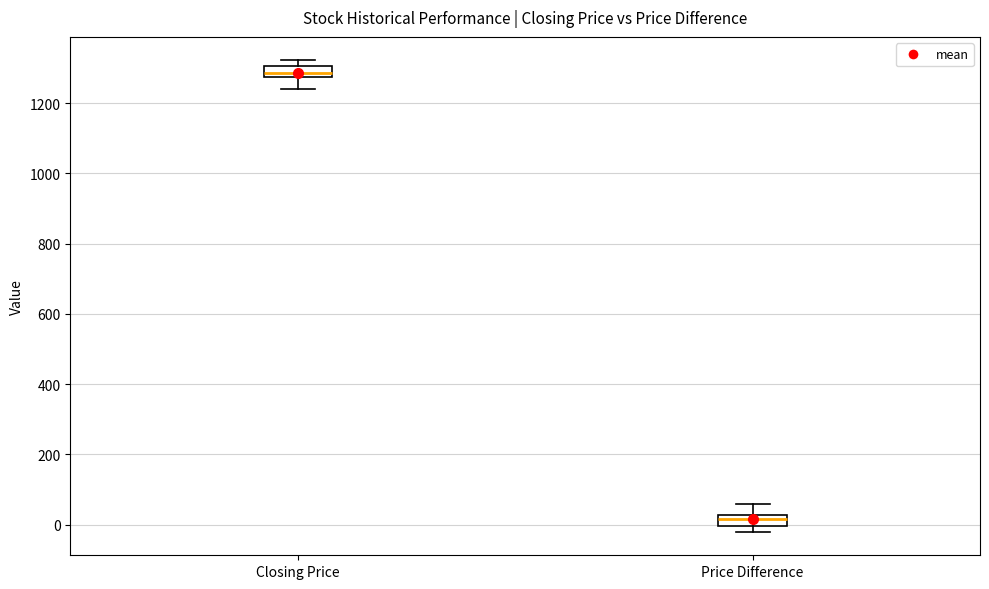

Reading left to right, transcribe this box plot: for each box, give where its median line is, the range the box spans, and where its two whiskers end, as read against the y-axis. The values are not printed on the chart, so give them approximately, as read against the axis.

Closing Price: median 1280 (inside the box), box 1280 to 1300, whiskers 1240 to 1320
Price Difference: median 20 (inside the box), box 0 to 20, whiskers -20 to 60